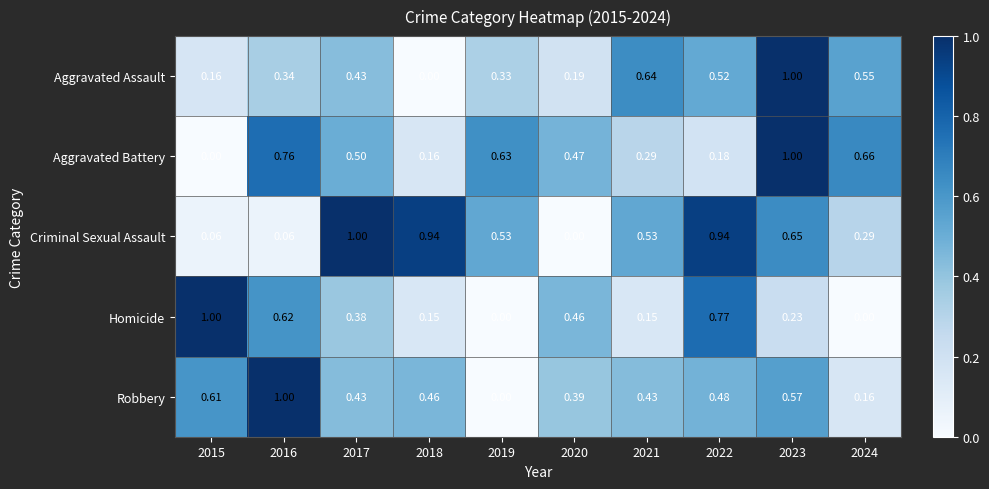

Which series has the largest total across all categories?

Criminal Sexual Assault